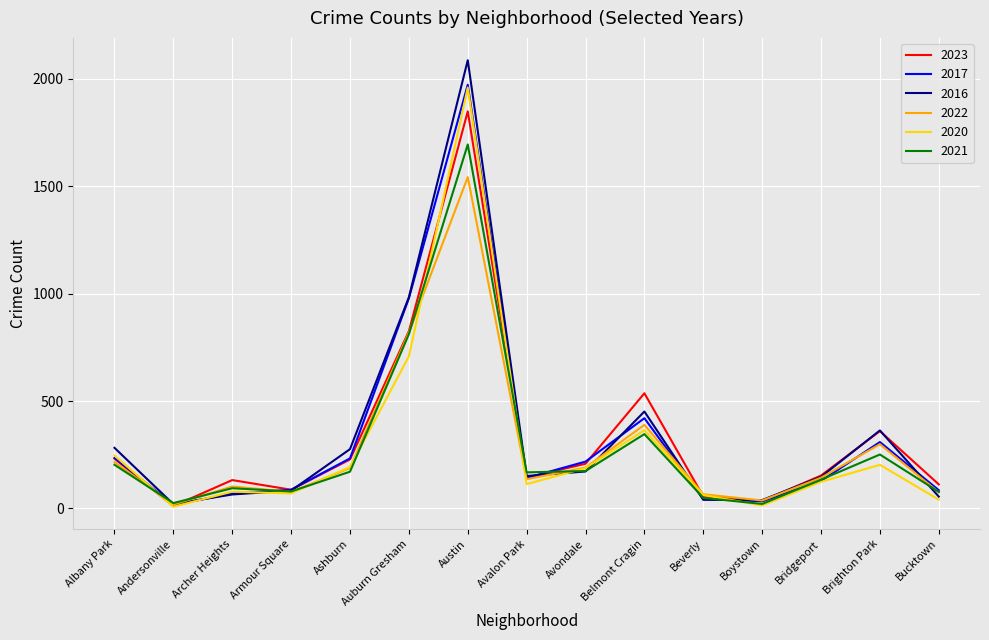

The value of 2017 at Ashburn is 405. True or false?

False